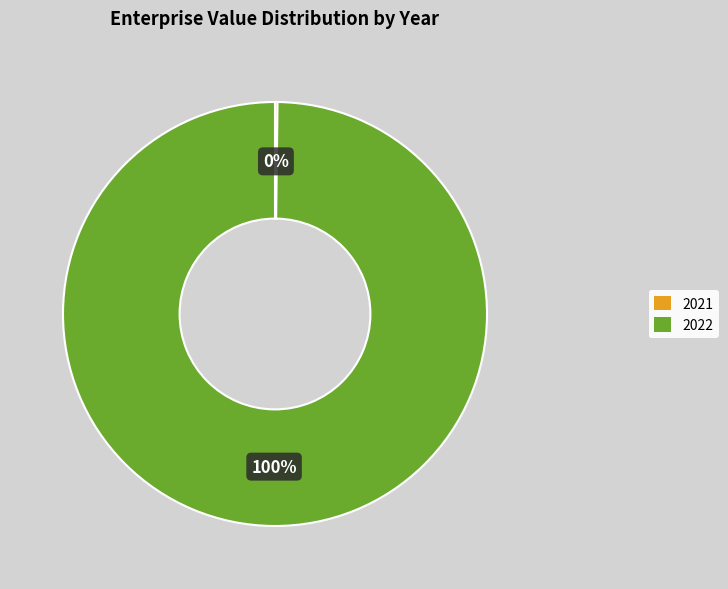

Is 2022 the majority of the pie?

Yes